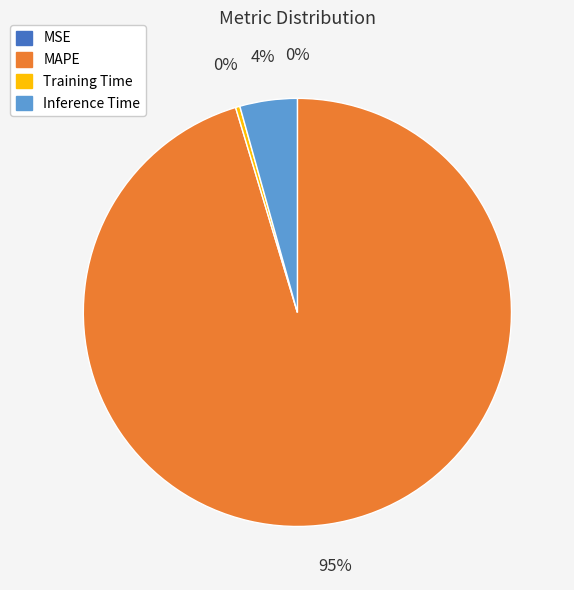

Does any single category account for the majority?

Yes